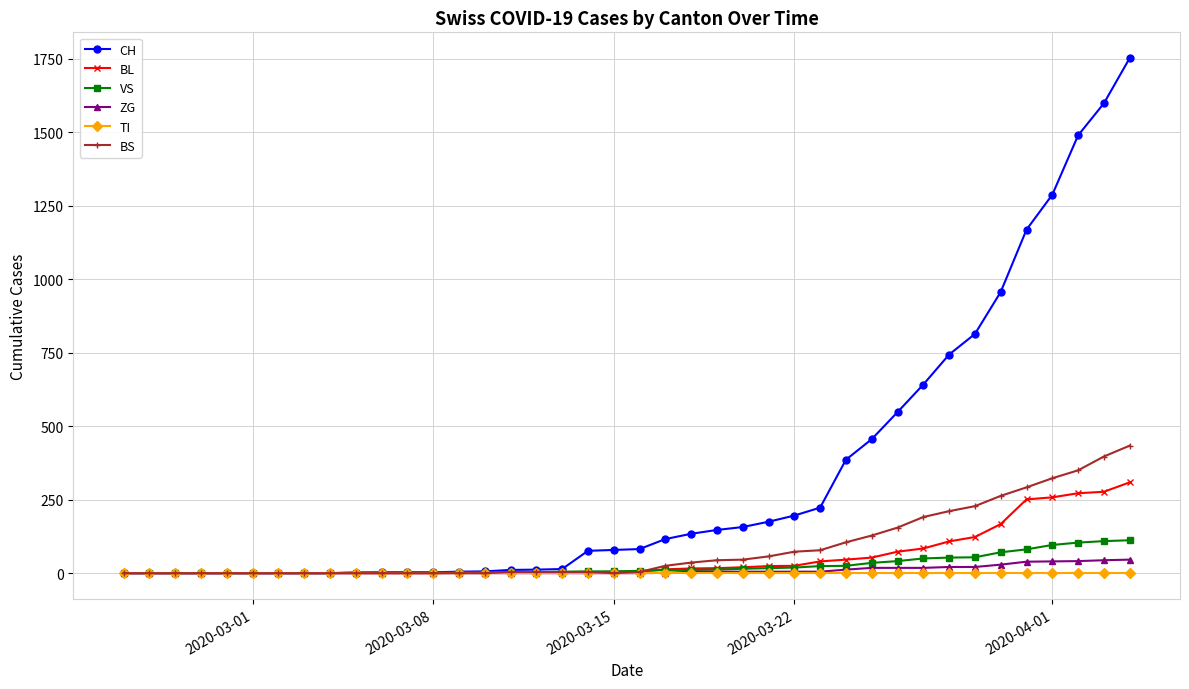

What is the maximum value shown in the chart?

1753